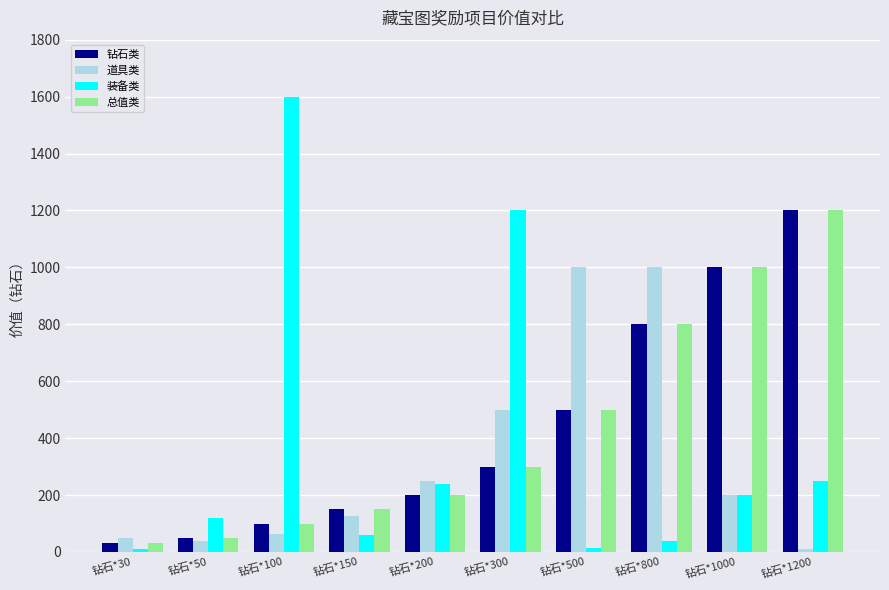

At how many categories does at least one series exceed 1093?

3